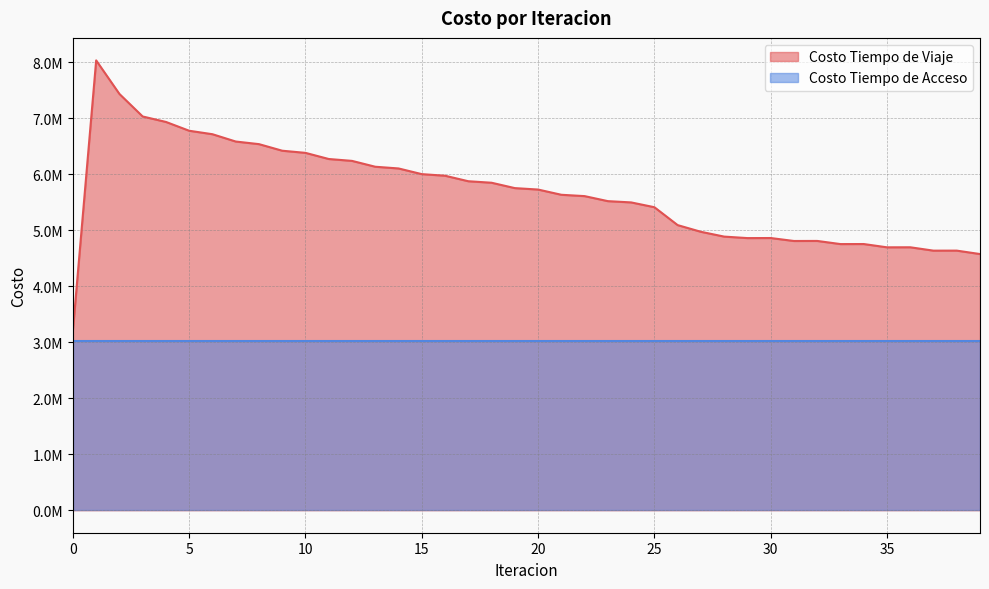

How many data points does each series have?

40